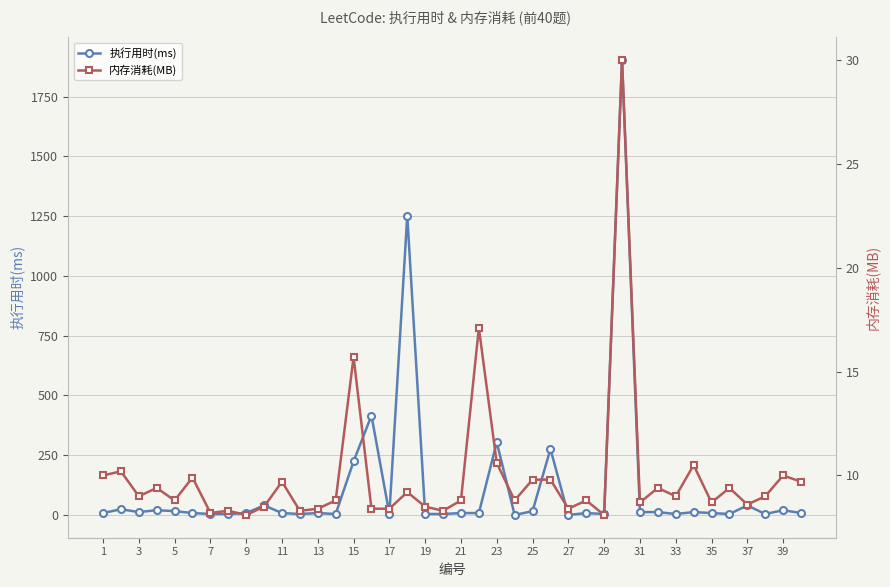

True or false: 执行用时(ms) has more than 2 points higher than both neighbors.

True